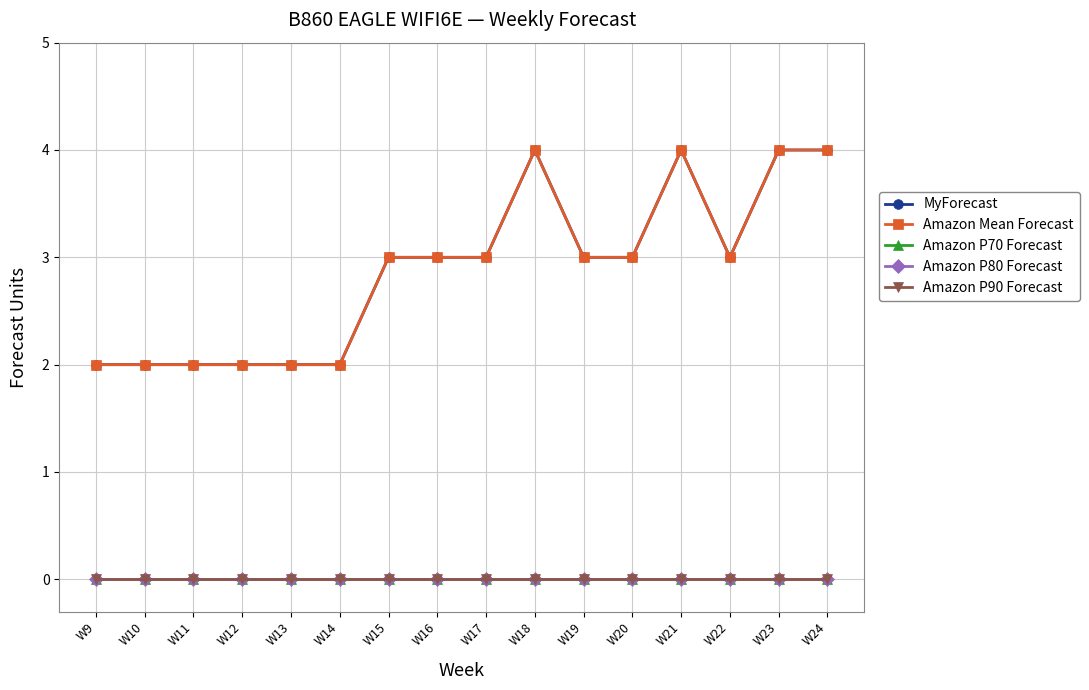

Rank the series by their maximum value, from highest to lowest.

MyForecast, Amazon Mean Forecast, Amazon P70 Forecast, Amazon P80 Forecast, Amazon P90 Forecast